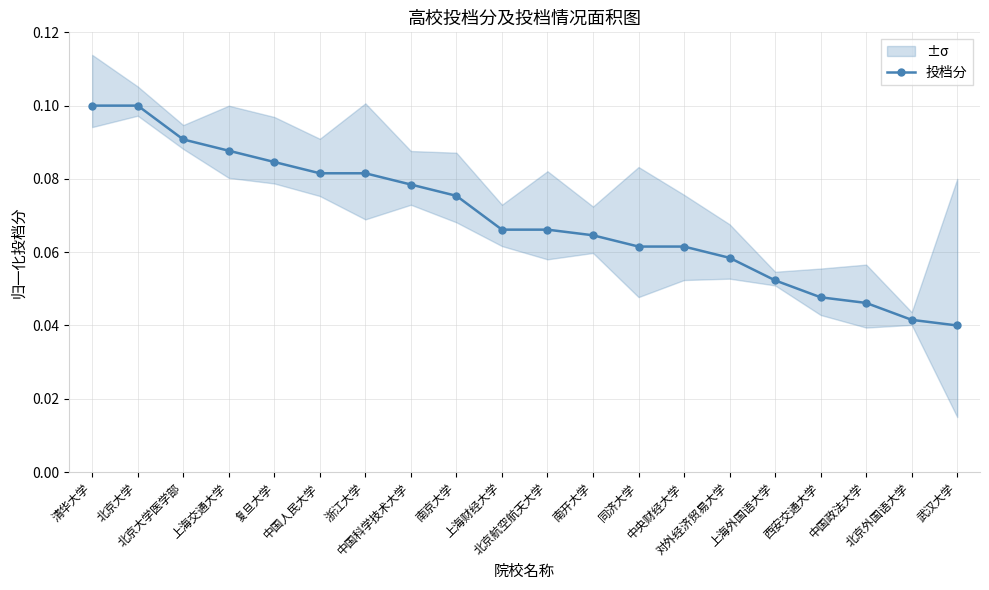

What is the greatest value displayed?

0.1